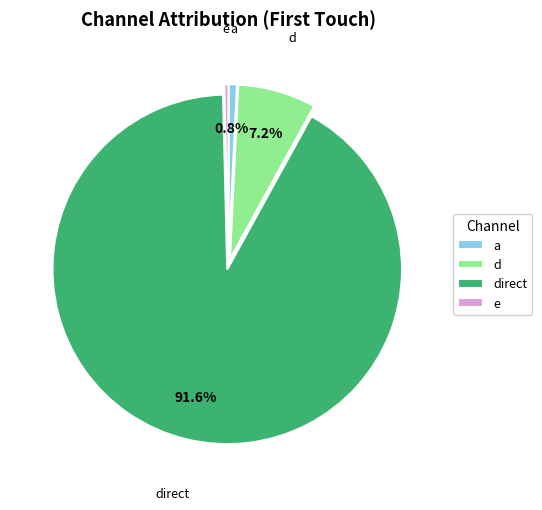

To the nearest percent, what percentage of the pie is d?

7%